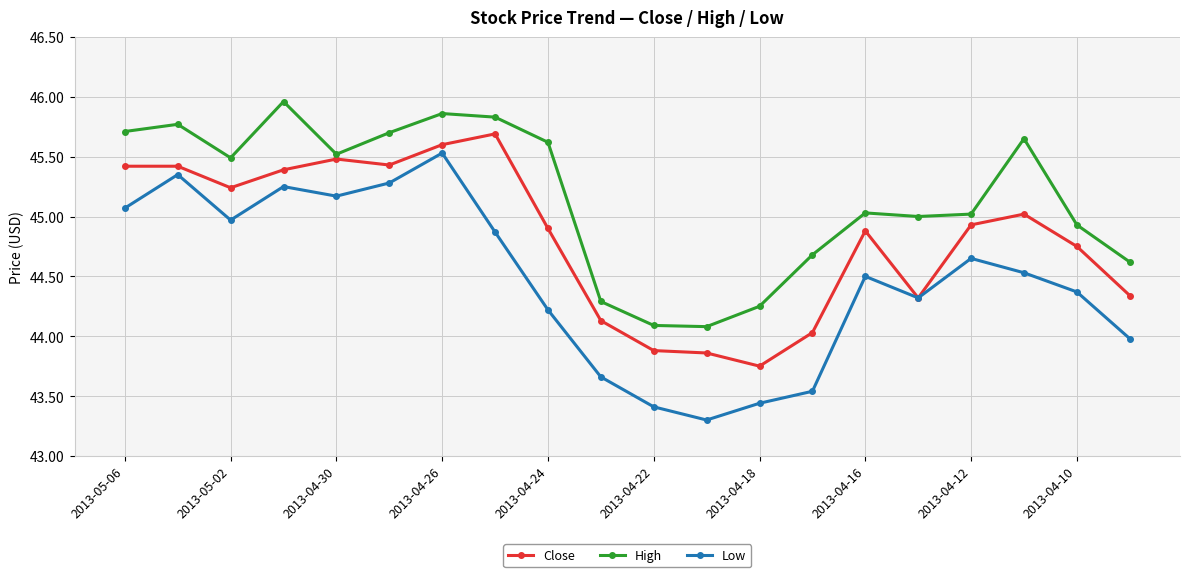

Rank the series by their maximum value, from highest to lowest.

High, Close, Low